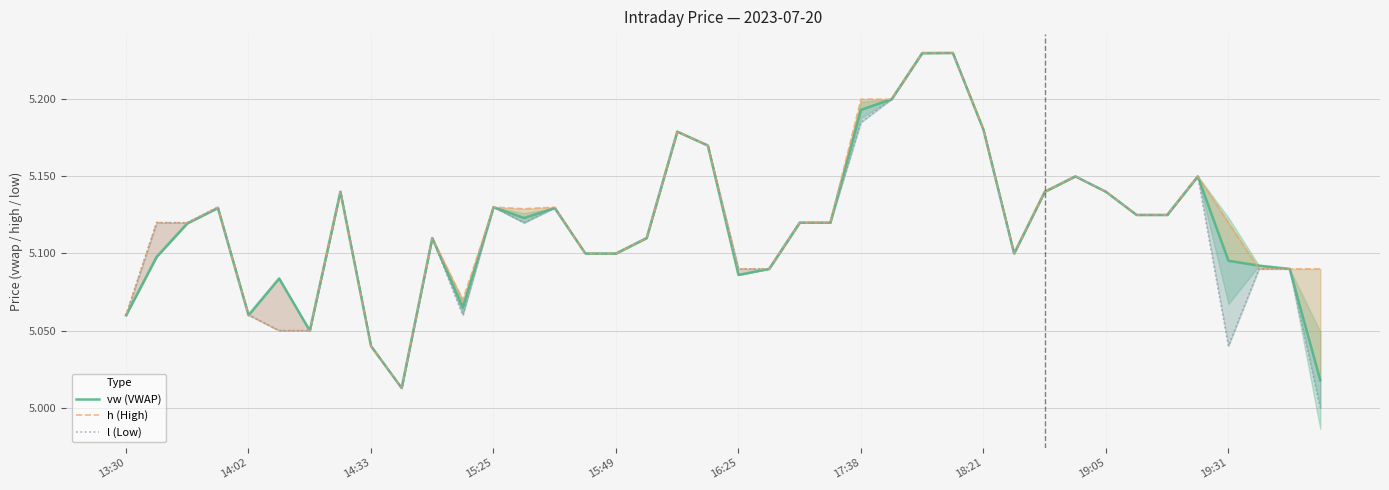

At which label is h (High) closest to 5?

19:31